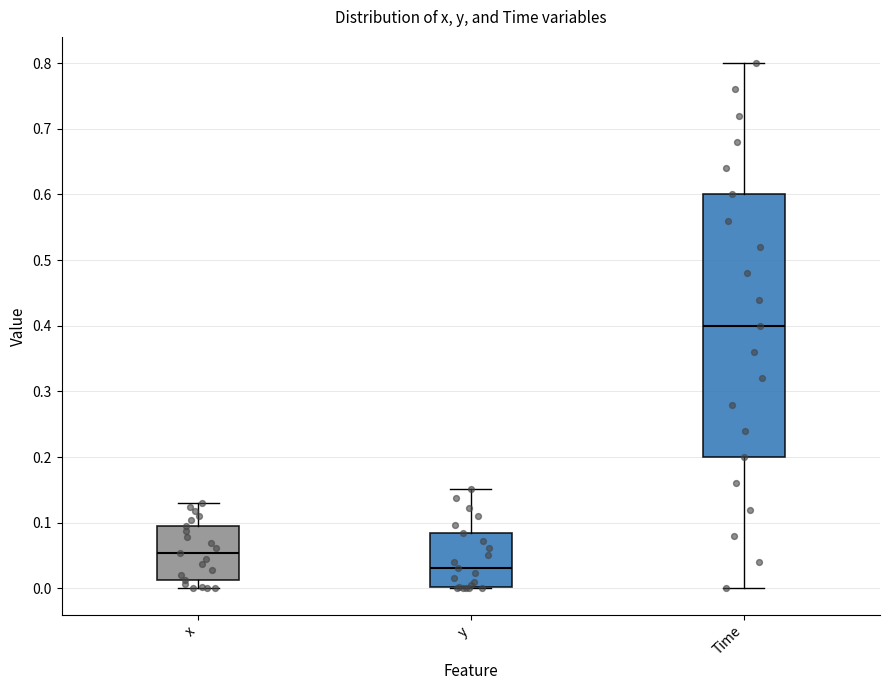

Which box is the tallest, from its lower edge to its upper edge?

Time